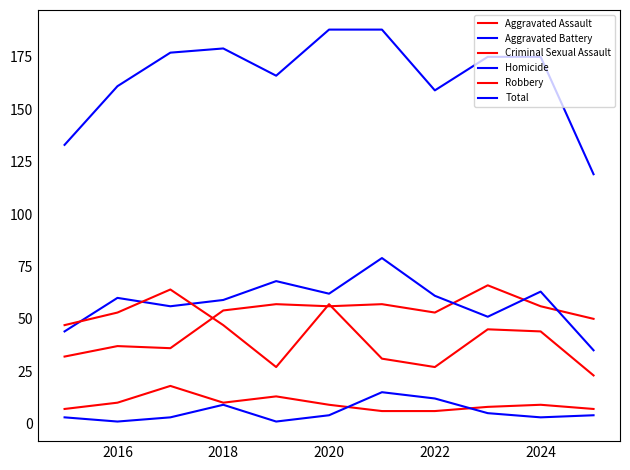

Which category has the lowest value across all series?

2016